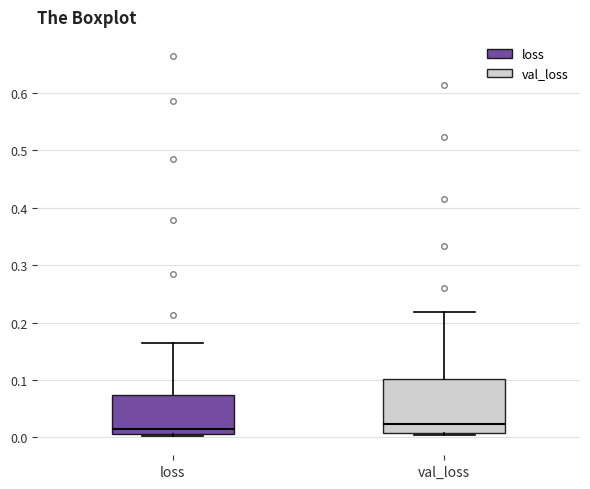

Reading left to right, read every box against the y-axis: the position of its median line, the range the box covers, and the ends of its whiskers. The values are not printed on the chart, so give them approximately, as read against the axis.

loss: median 0.02, box 0.01 to 0.07, whiskers 0.00 to 0.16
val_loss: median 0.02, box 0.01 to 0.10, whiskers 0.00 to 0.22